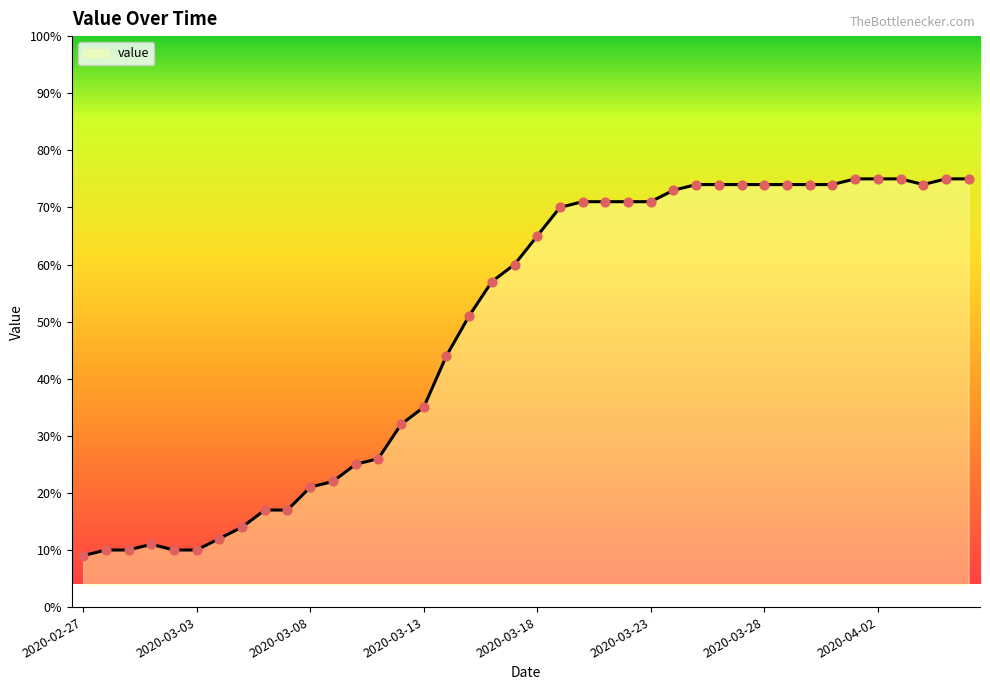

What is the greatest value displayed?

75